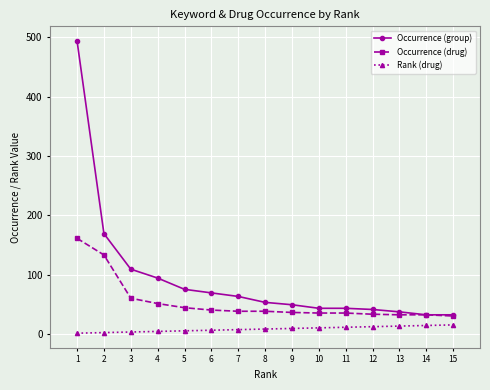

True or false: Occurrence (drug) and Rank (drug) cross at least once.

False